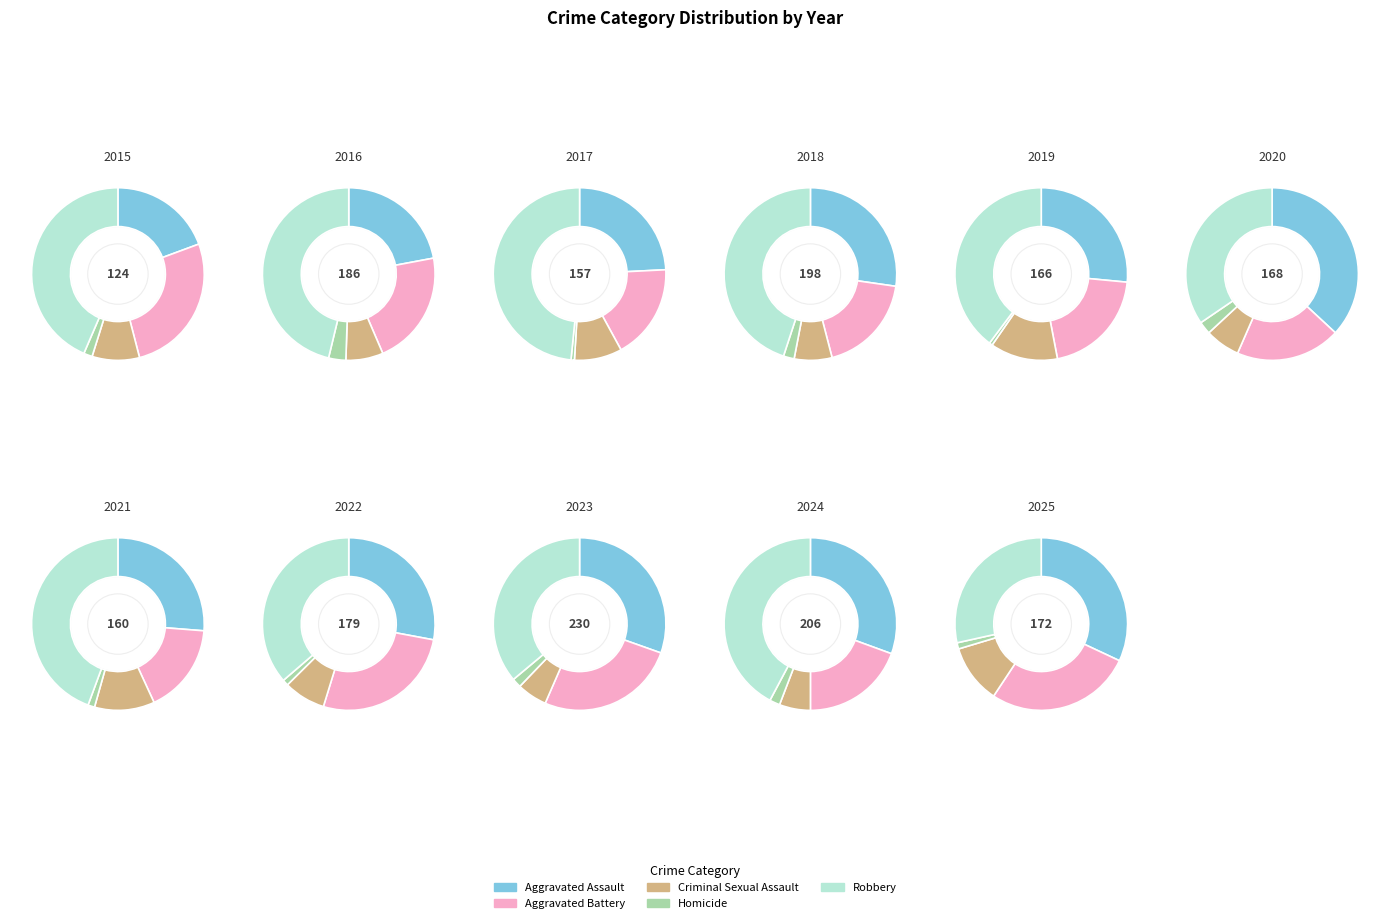

Is it true that 2023 is 1% of the pie?

False